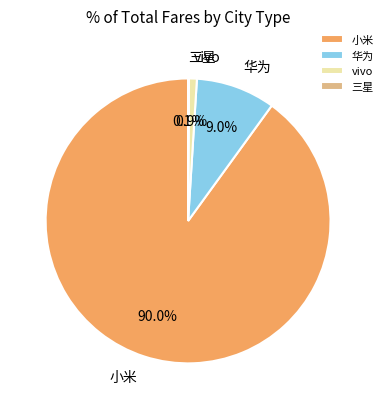

Which category has the biggest portion of the pie?

小米